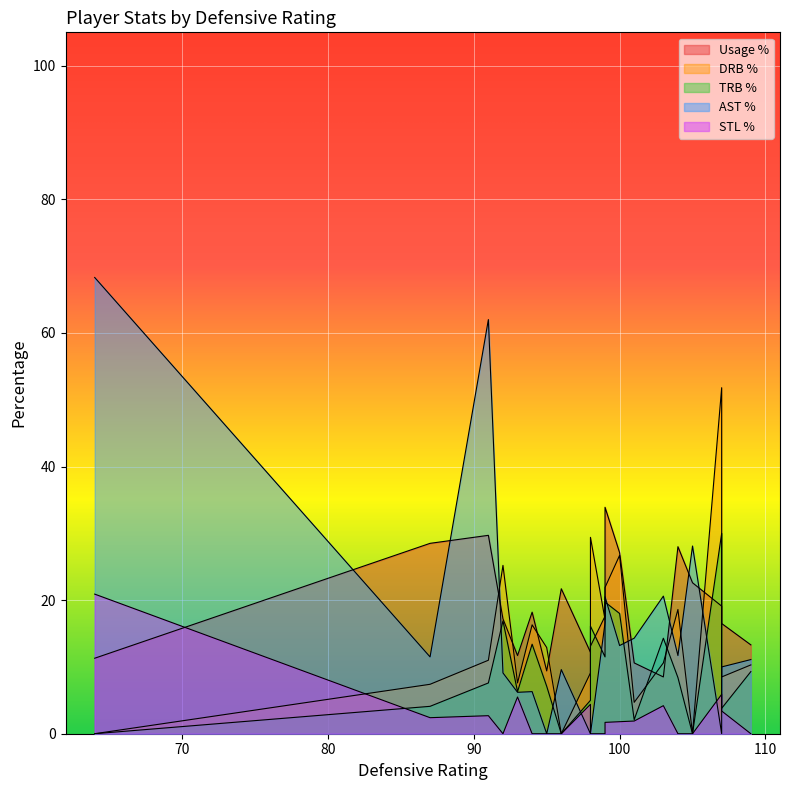

At which category is the sum across all series the highest?

91